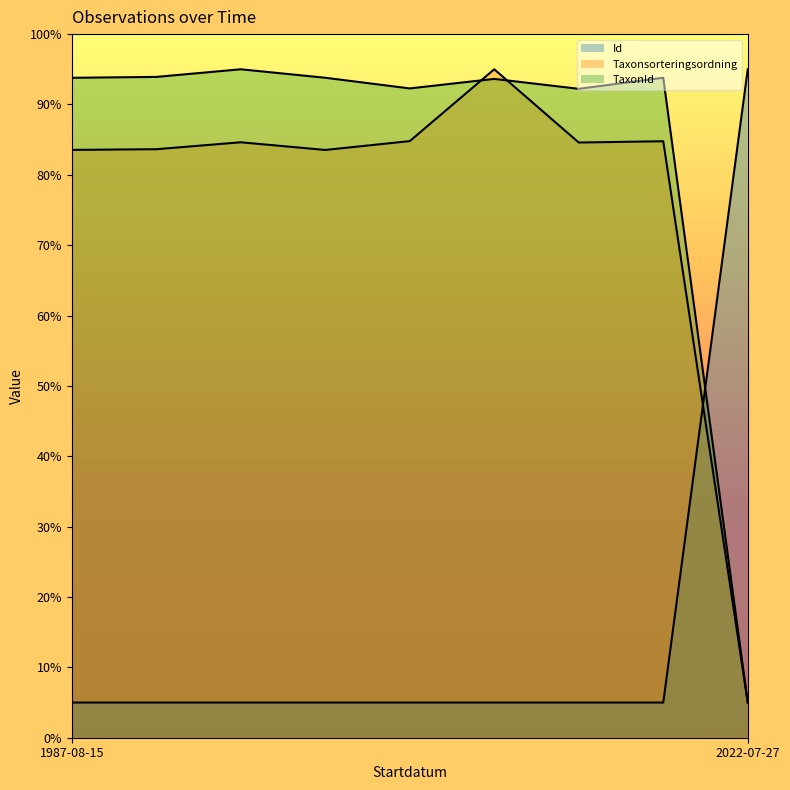

At which category does Taxonsorteringsordning reach its first local peak?

1987-08-15